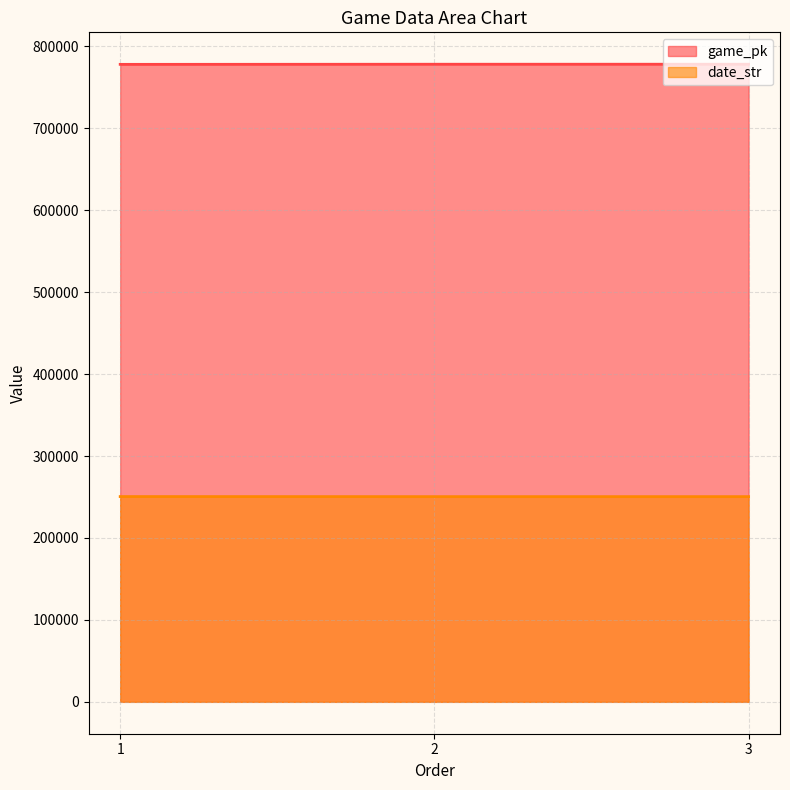

What is the total value across all series at 3?

1028550